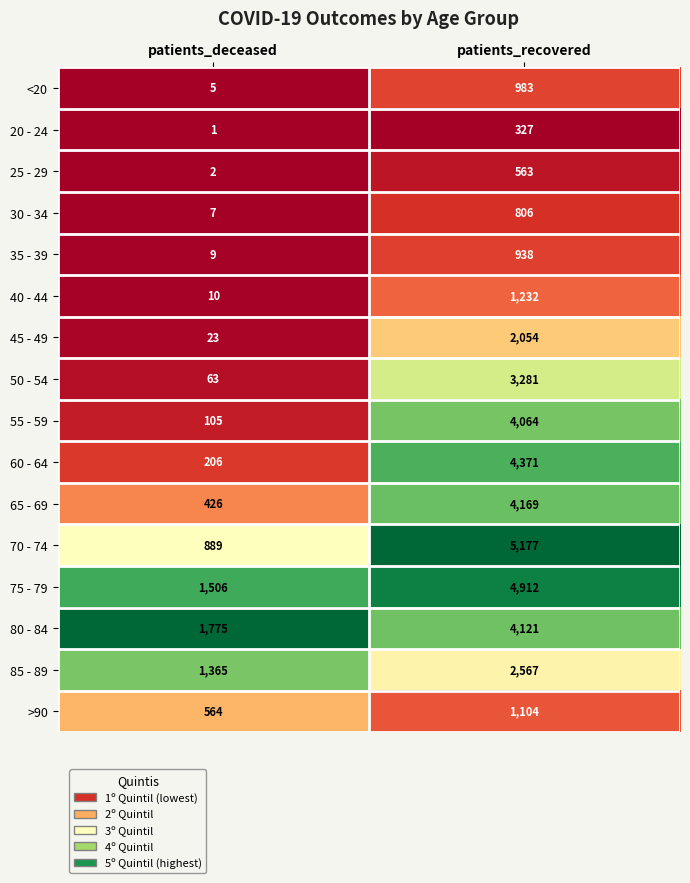

What is the average value of the 75 - 79 series?

3209